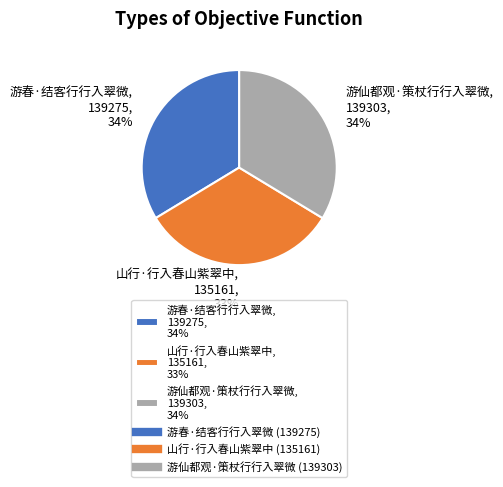

Is it true that 山行·行入春山紫翠中 is 44% of the pie?

False